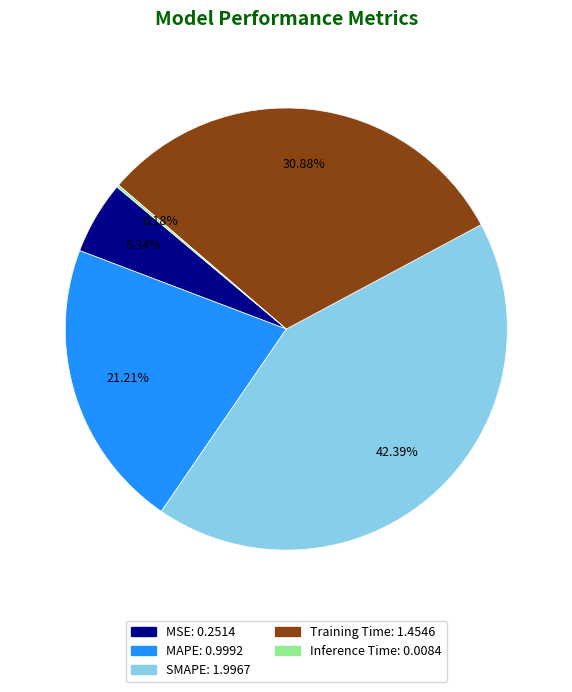

Does SMAPE represent more than half of the total?

No